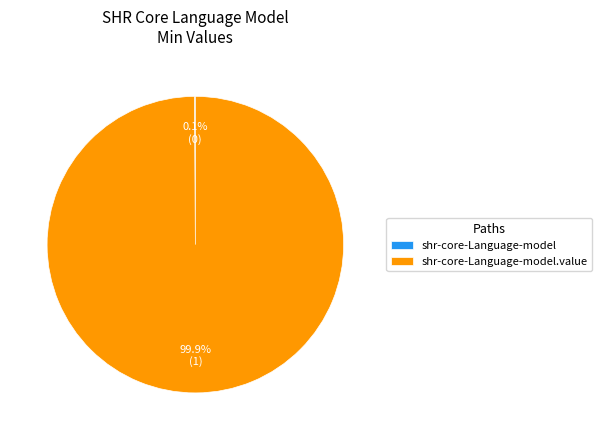

Is there any slice that represents more than half of the pie?

Yes